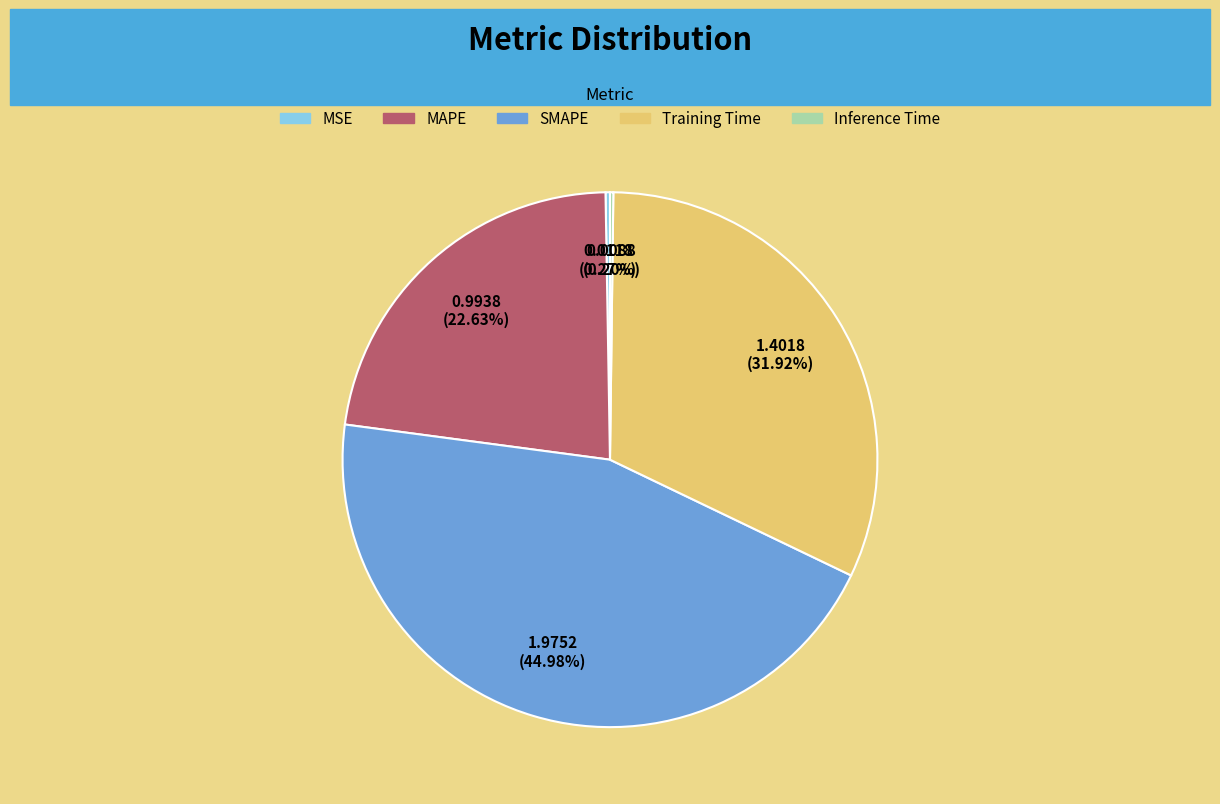

Which slice is the largest?

SMAPE